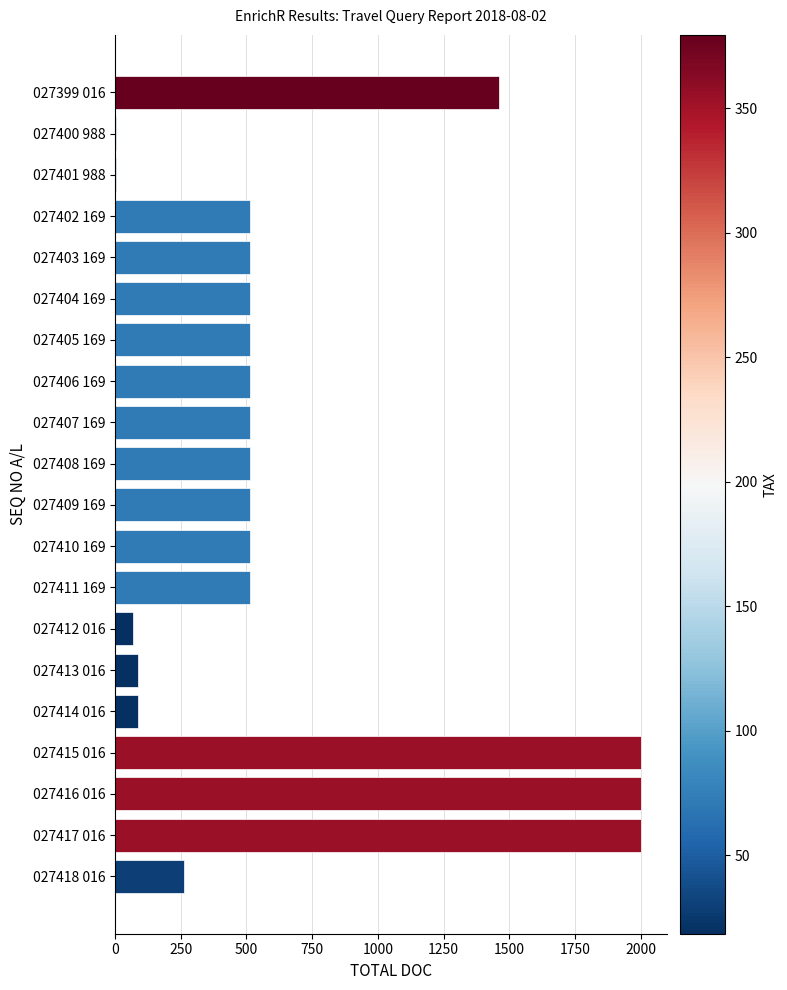

Reading top to bottom, transcribe all the data shown in this chart.

027399 016=1460	027400 988=3	027401 988=3	027402 169=513	027403 169=513	027404 169=513	027405 169=513	027406 169=513	027407 169=513	027408 169=513	027409 169=513	027410 169=513	027411 169=513	027412 016=70	027413 016=87	027414 016=87	027415 016=1999	027416 016=1999	027417 016=1999	027418 016=261